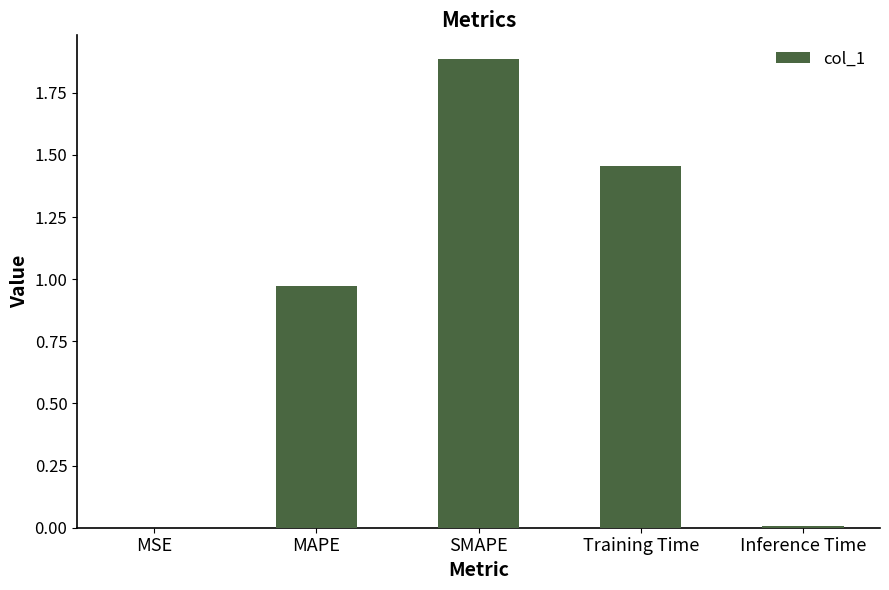

At which category does the chart reach its peak across all series?

SMAPE